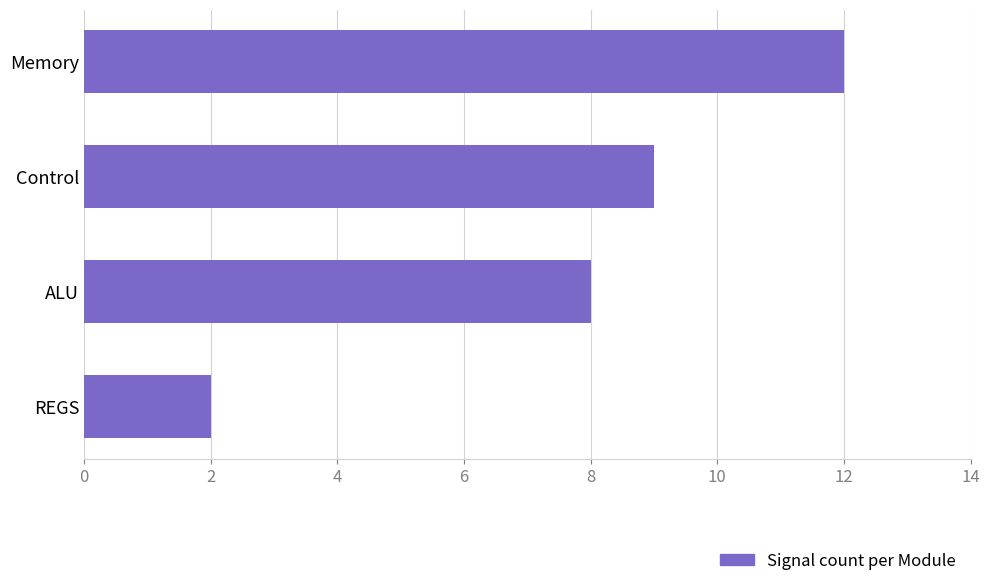

Is it true that the value at ALU is 8?

True